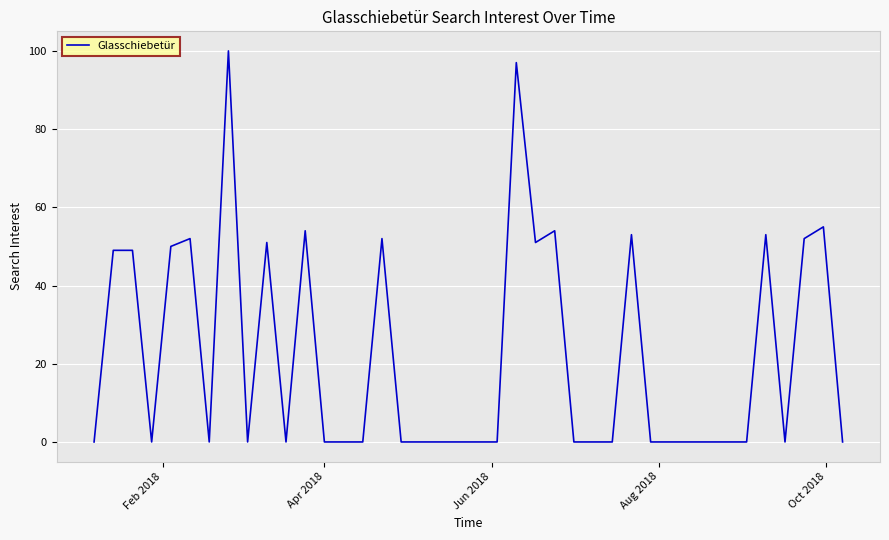

What is the maximum value shown in the chart?

100